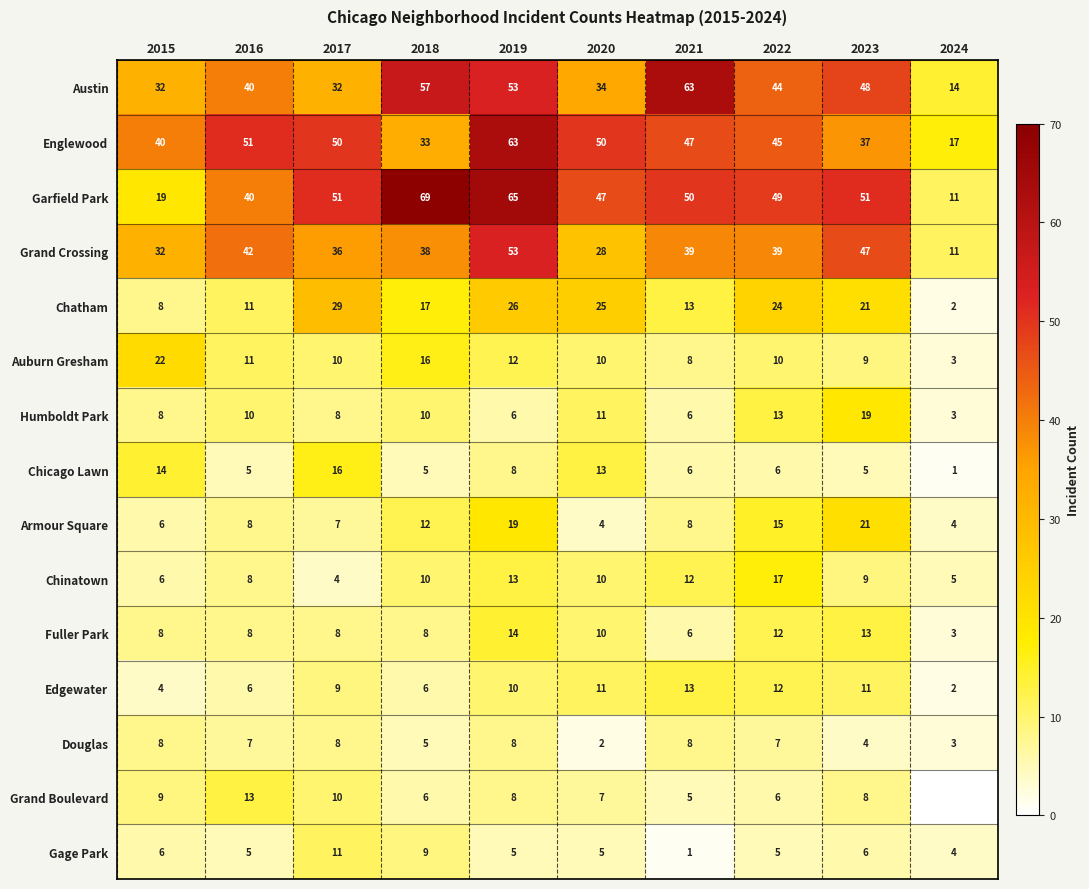

Is it true that Armour Square equals 8 at 2016?

True